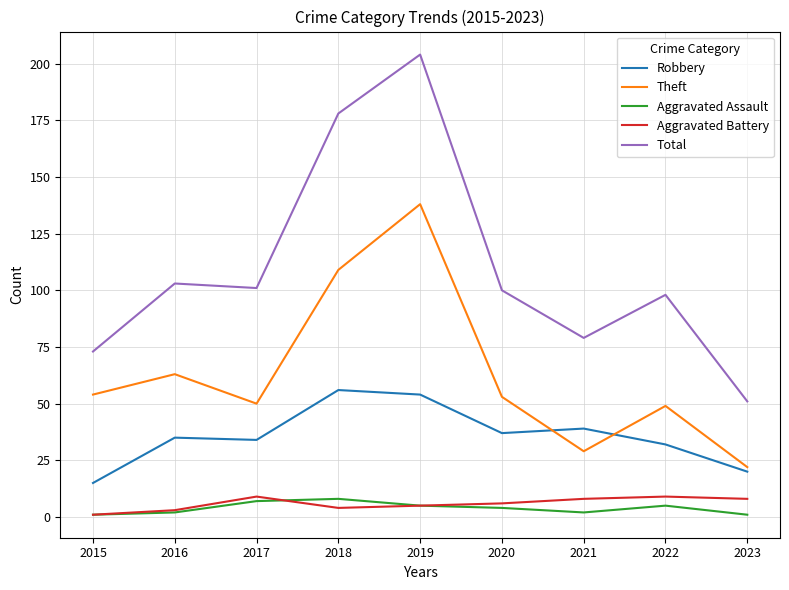

What are all the series names shown in the legend?

Robbery, Theft, Aggravated Assault, Aggravated Battery, Total